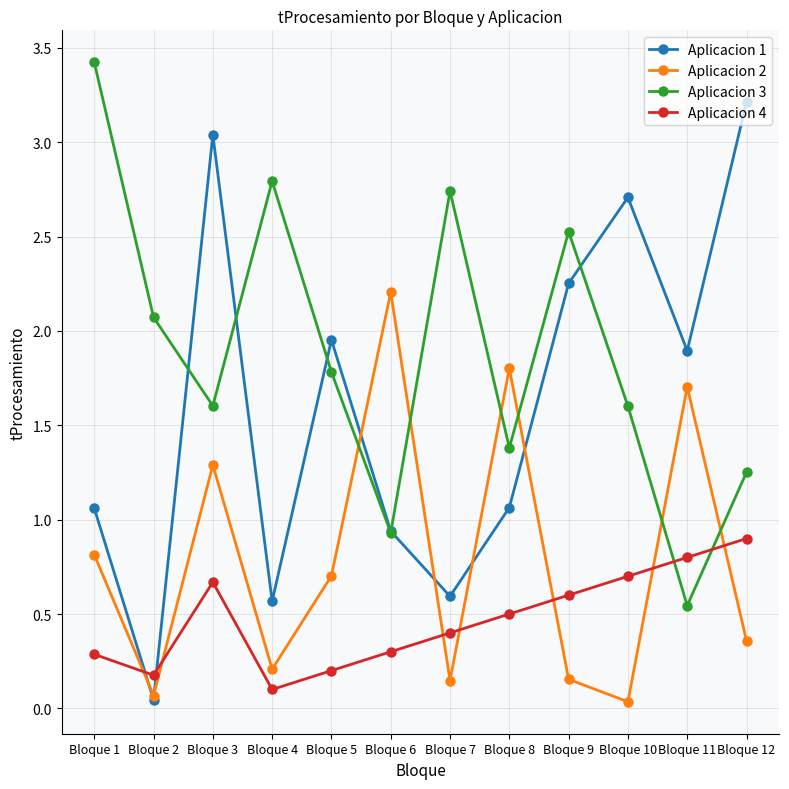

Does the chart display data point markers on the line(s)?

Yes